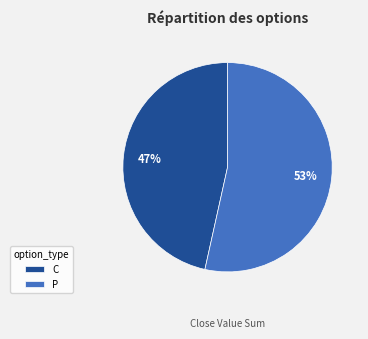

Does P account for over 50% of the chart?

Yes